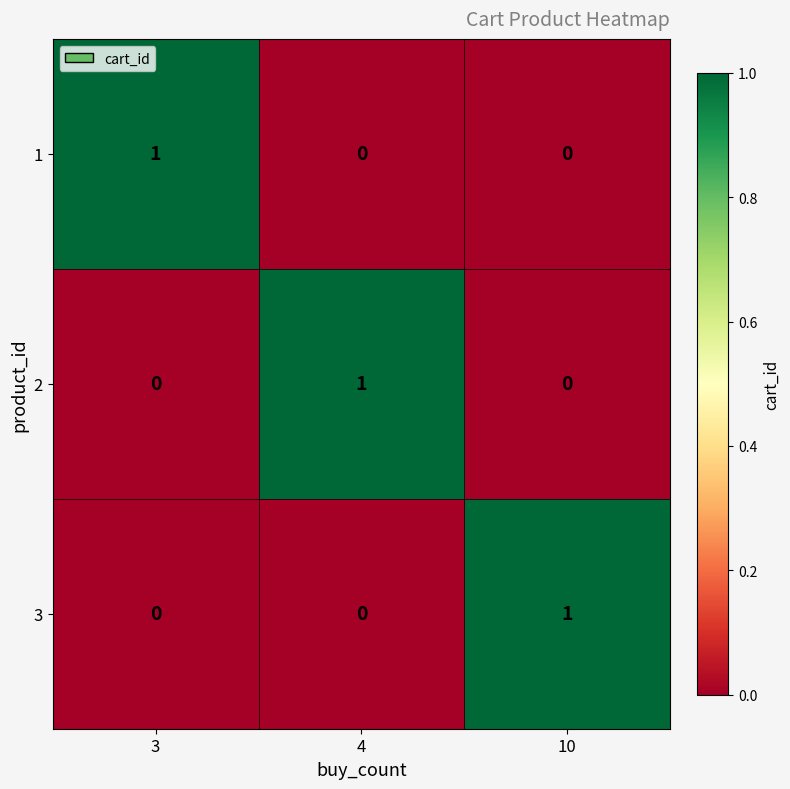

Count the 2 values in the range 0 to 1.

3